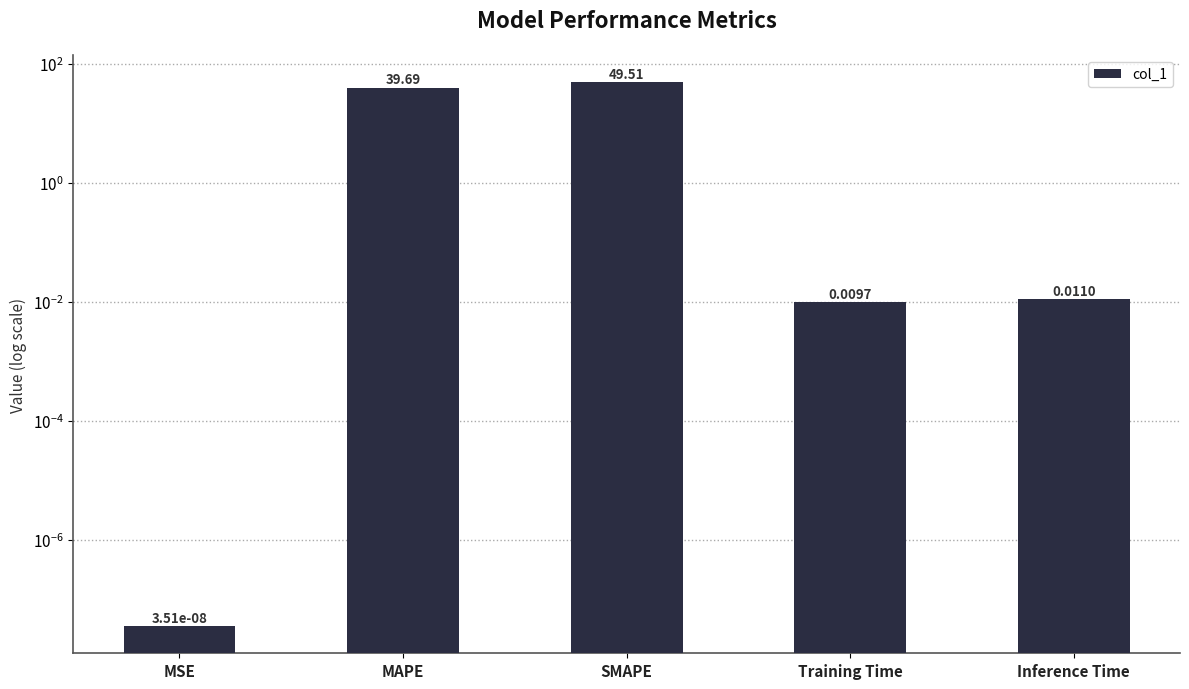

Does the chart contain stacked bars?

No